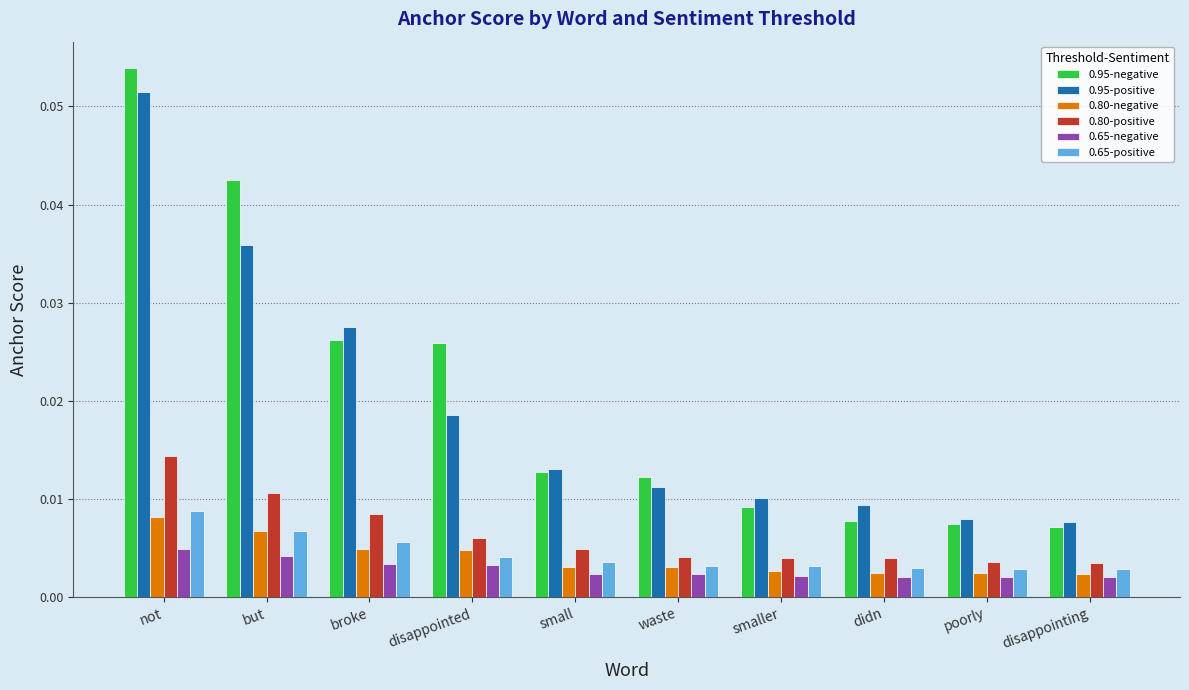

Count the 0.95-negative values in the range 0 to 1.

10